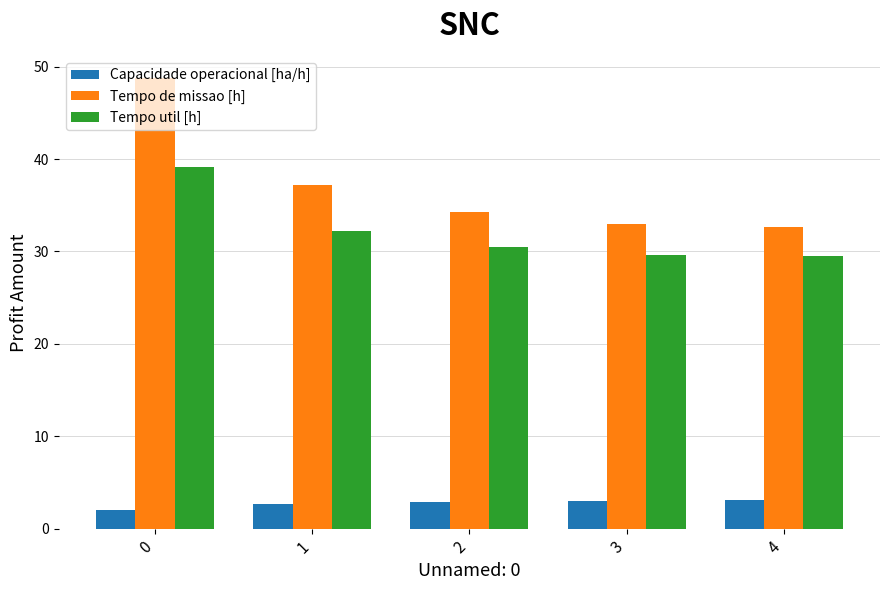

Which series has the widest spread of values?

Tempo de missao [h]